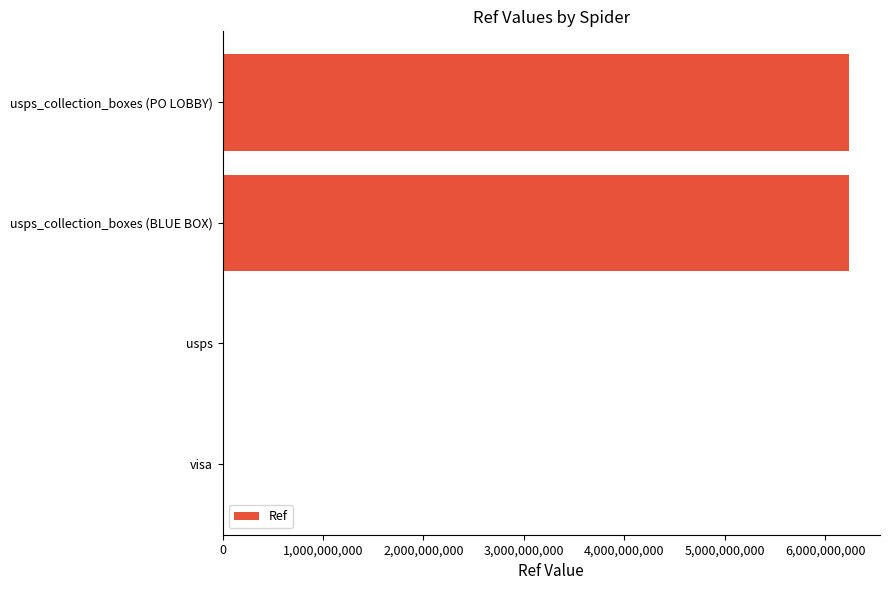

Where is the data nearest to the value 3117400002?

usps